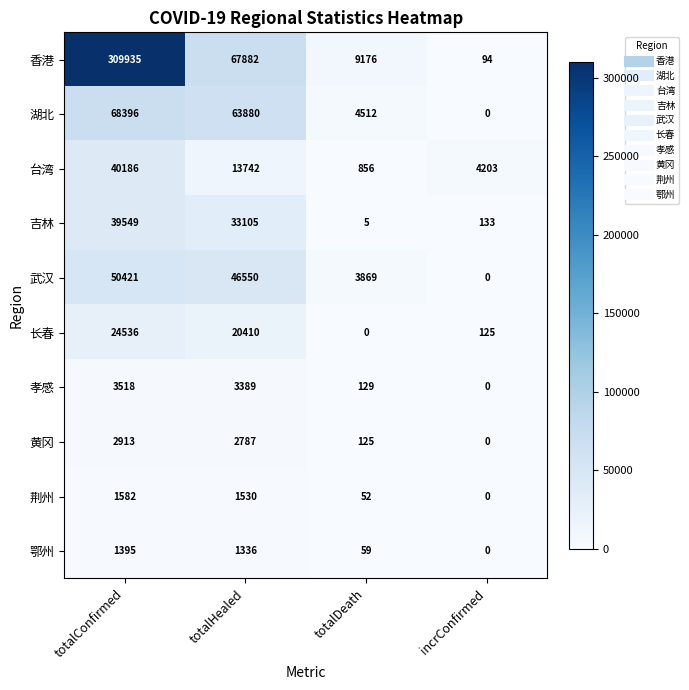

The value of 吉林 at incrConfirmed is 133. True or false?

True